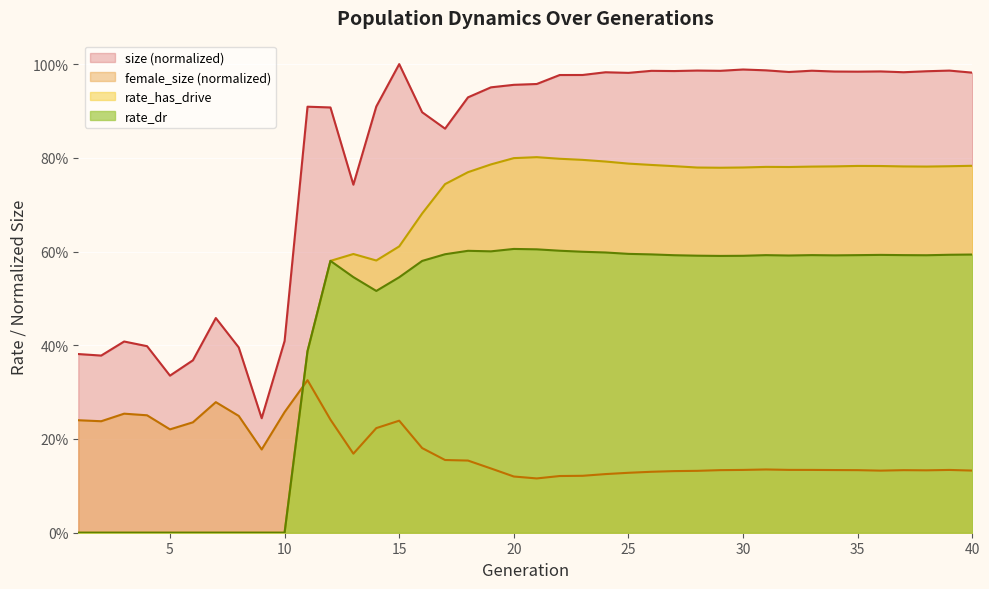

True or false: rate_dr has a value of -0.4 at 10.

False